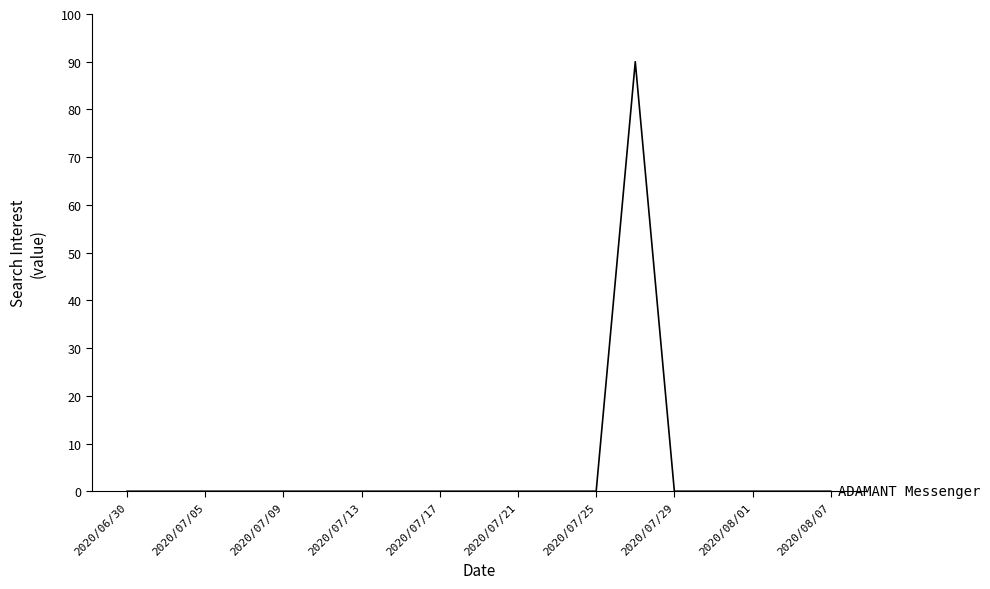

What is the greatest value displayed?

90